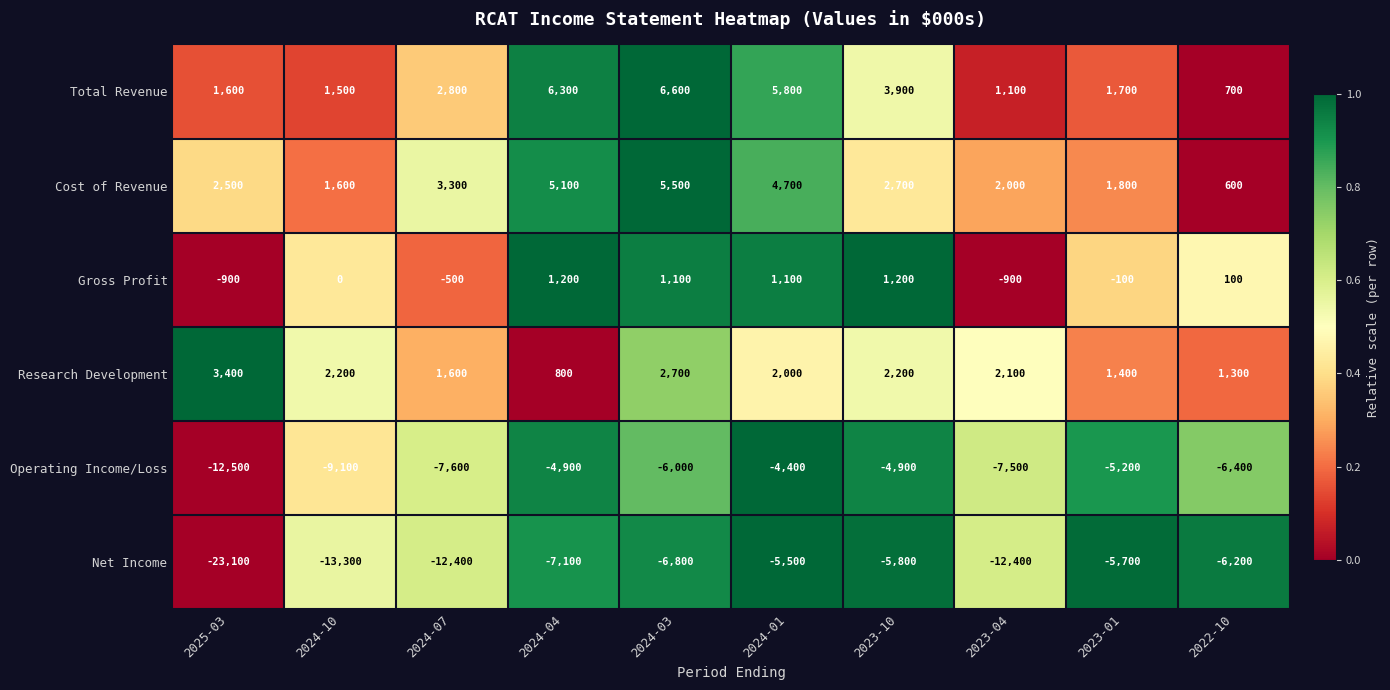

The value of Net Income at 2024-10 is -13300. True or false?

True